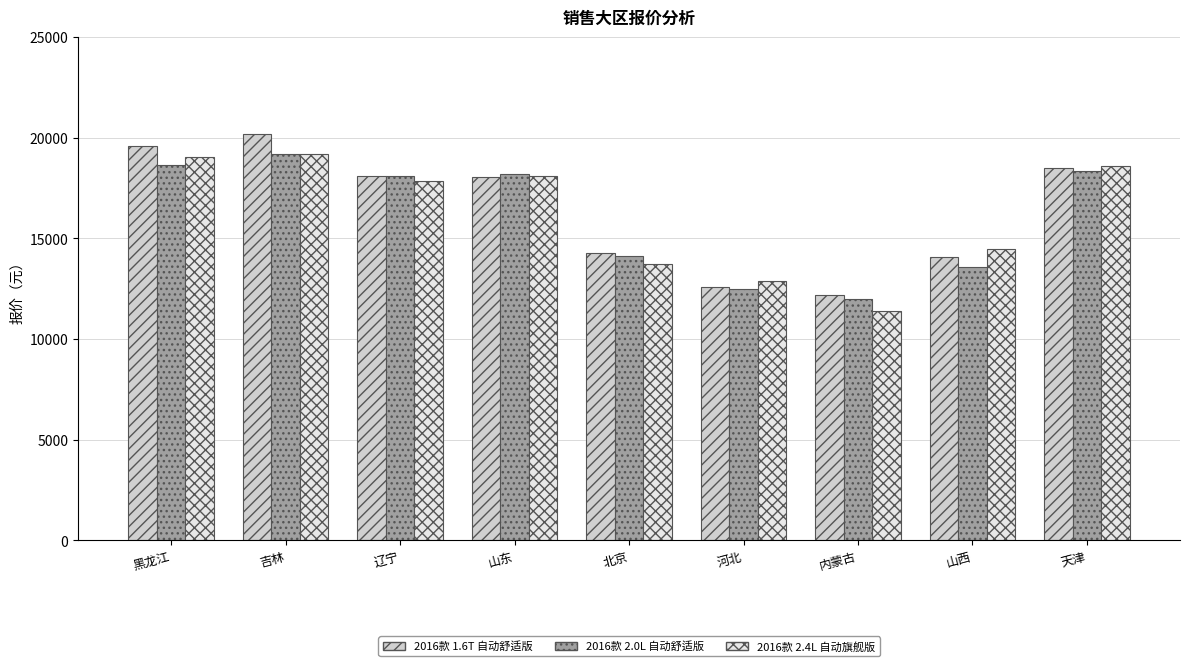

What is the difference between the highest and lowest values at 辽宁?

264.0